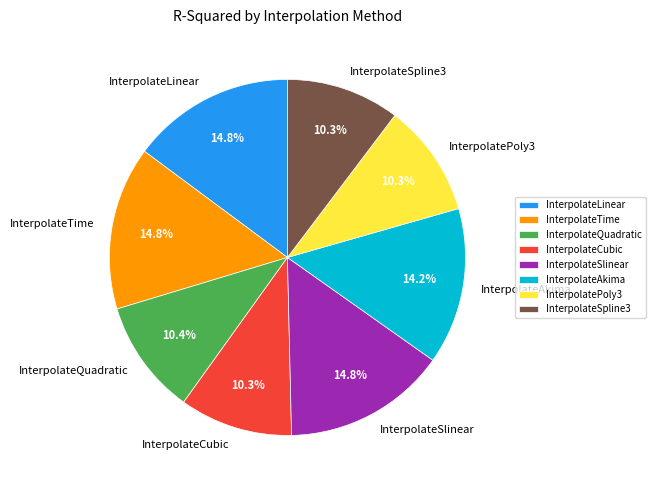

To the nearest percent, what is the average slice percentage?

12%